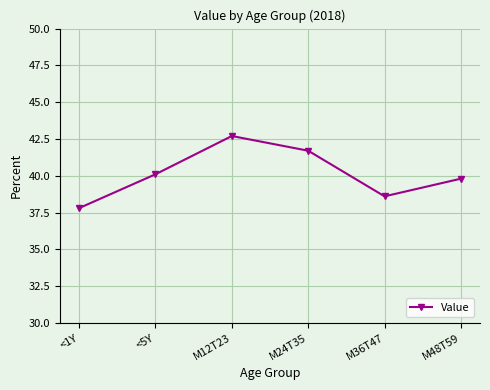

What is the sum of all values?

240.7